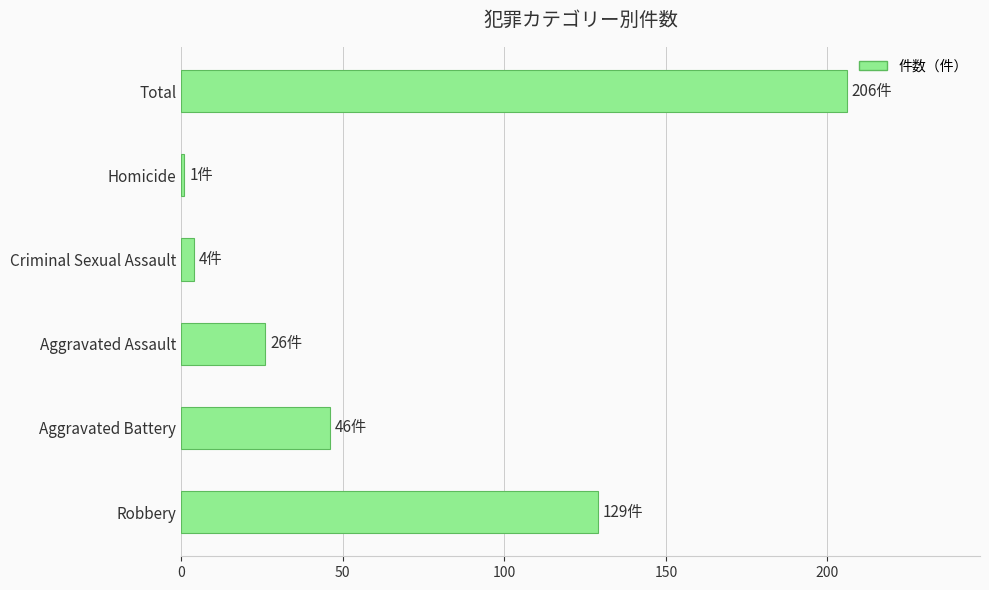

The value at Robbery is 223. True or false?

False